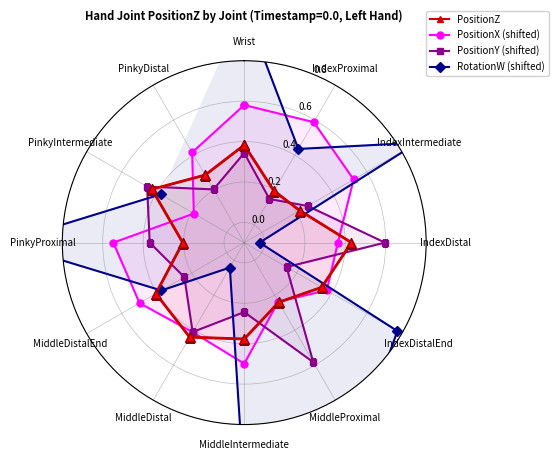

Where is the first local minimum for PositionY (shifted)?

IndexProximal